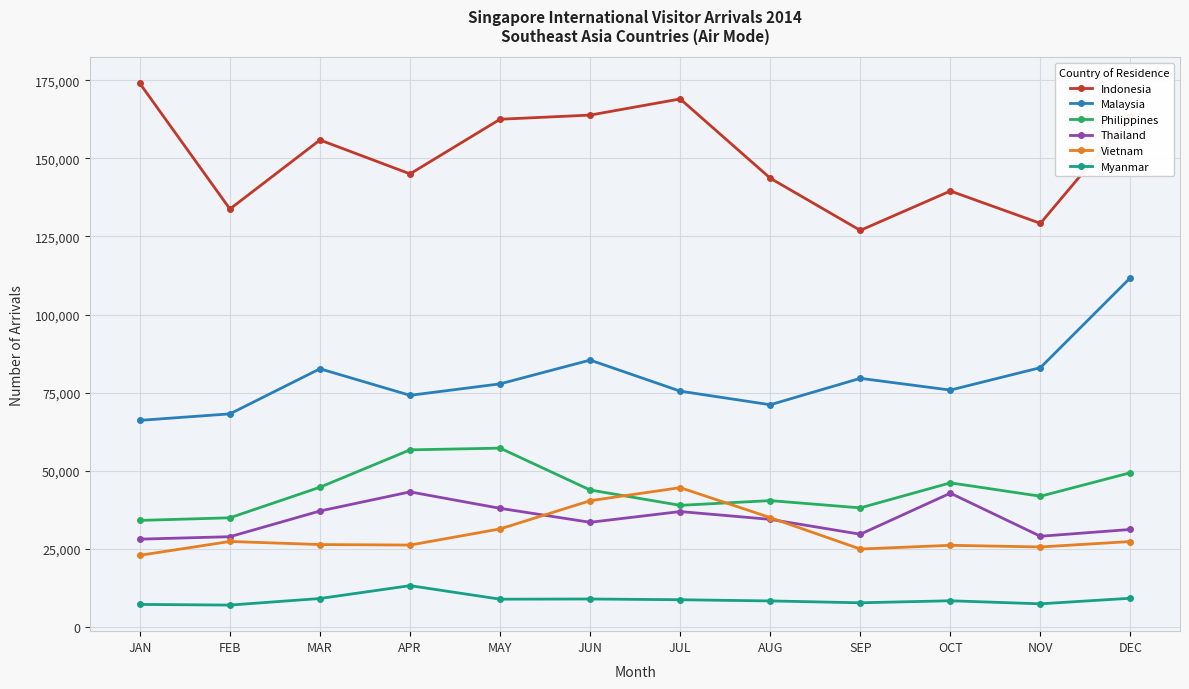

Is it true that Malaysia equals 127762 at APR?

False